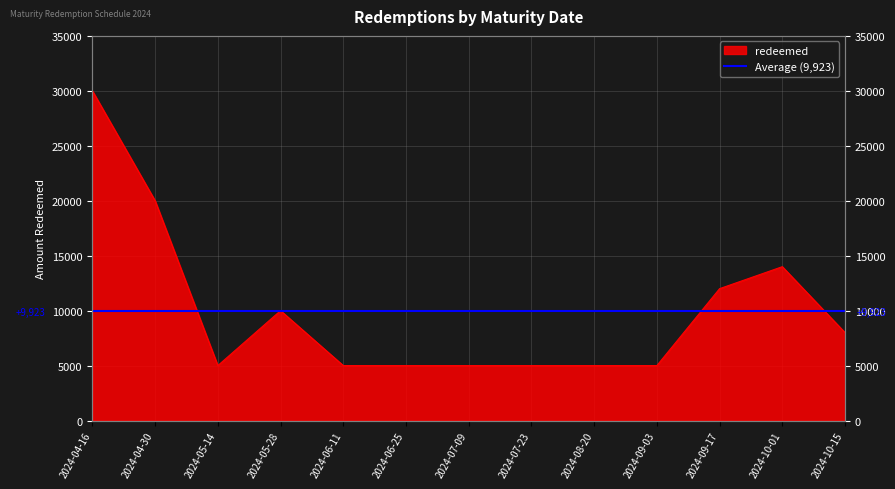

Rank the categories by value from highest to lowest.

2024-04-16, 2024-04-30, 2024-10-01, 2024-09-17, 2024-05-28, 2024-10-15, 2024-05-14, 2024-06-11, 2024-06-25, 2024-07-09, 2024-07-23, 2024-08-20, 2024-09-03